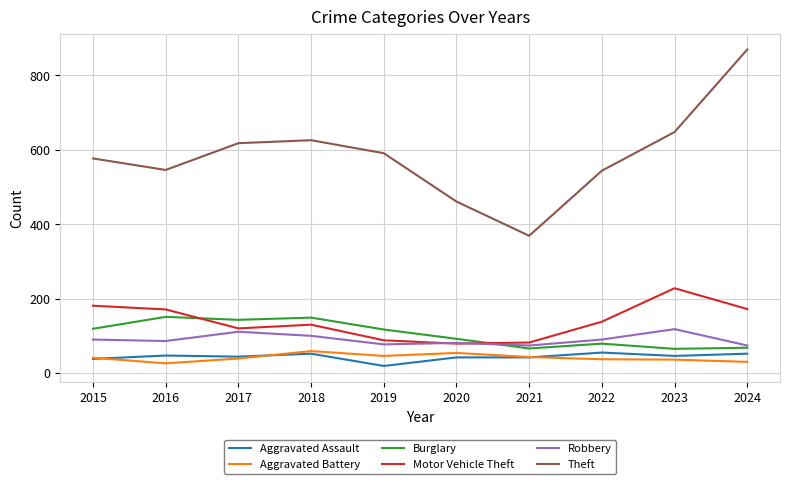

What is the maximum value for Motor Vehicle Theft?

228